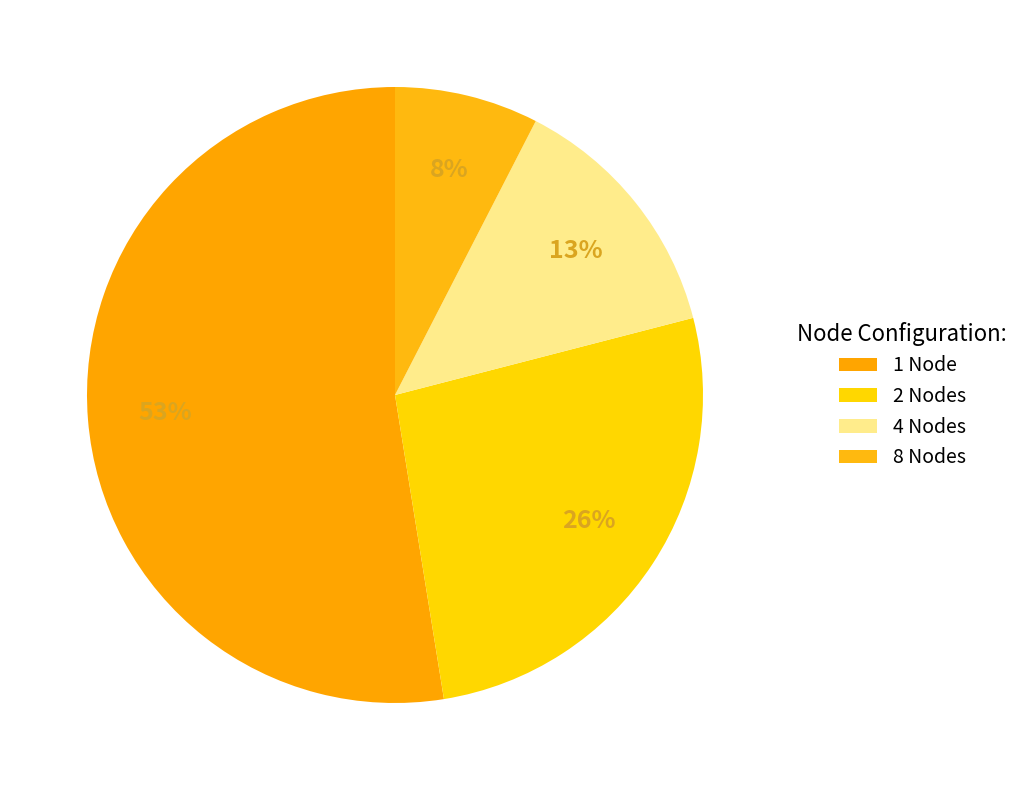

What percentage is the 1 Node slice, to the nearest percent?

53%